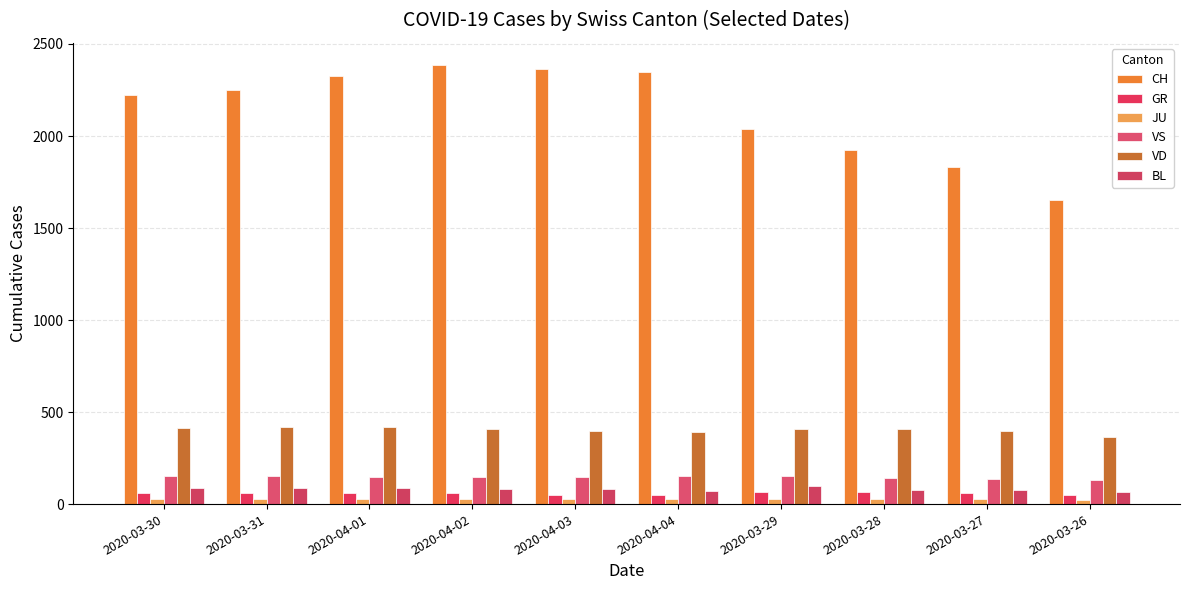

What is the label of the 6th bar from the right?

2020-04-03